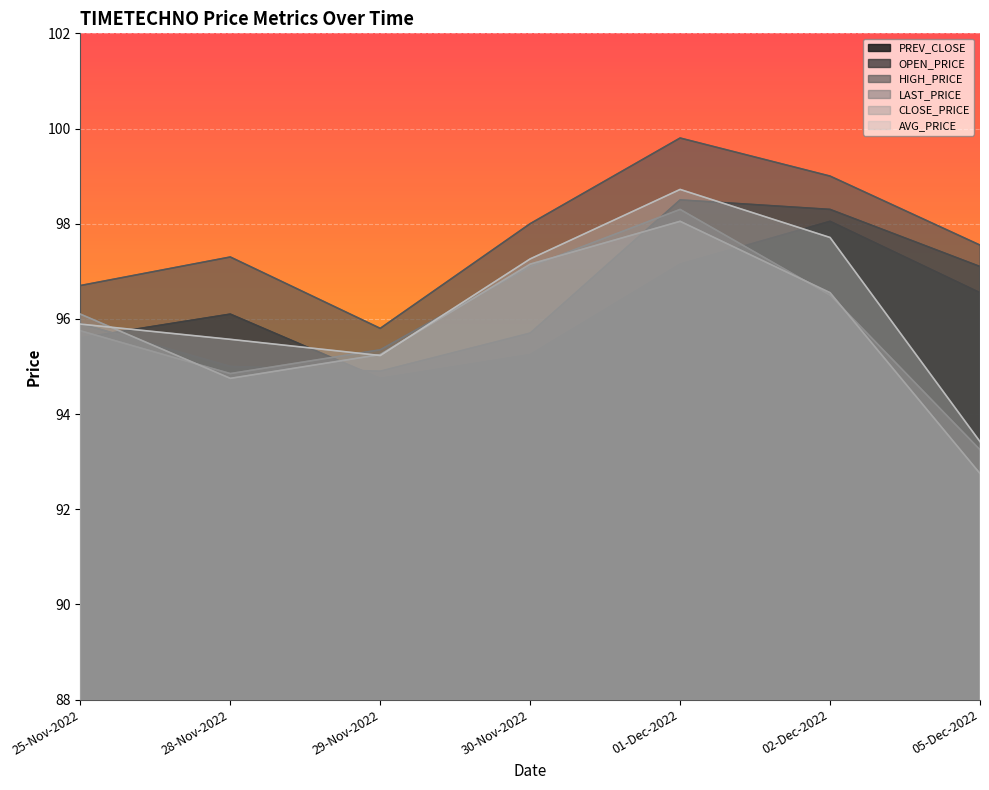

Reading left to right, extract all data points from this chart.

PREV_CLOSE: 95.6	96.1	94.8	95.2	97.2	98.0	96.5
OPEN_PRICE: 95.9	95.0	94.9	95.7	98.5	98.3	97.1
HIGH_PRICE: 96.7	97.3	95.8	98.0	99.8	99.0	97.5
LAST_PRICE: 95.8	94.8	95.3	97.1	98.3	96.5	93.2
CLOSE_PRICE: 96.1	94.8	95.2	97.2	98.0	96.5	92.8
AVG_PRICE: 95.9	95.6	95.2	97.3	98.7	97.7	93.4